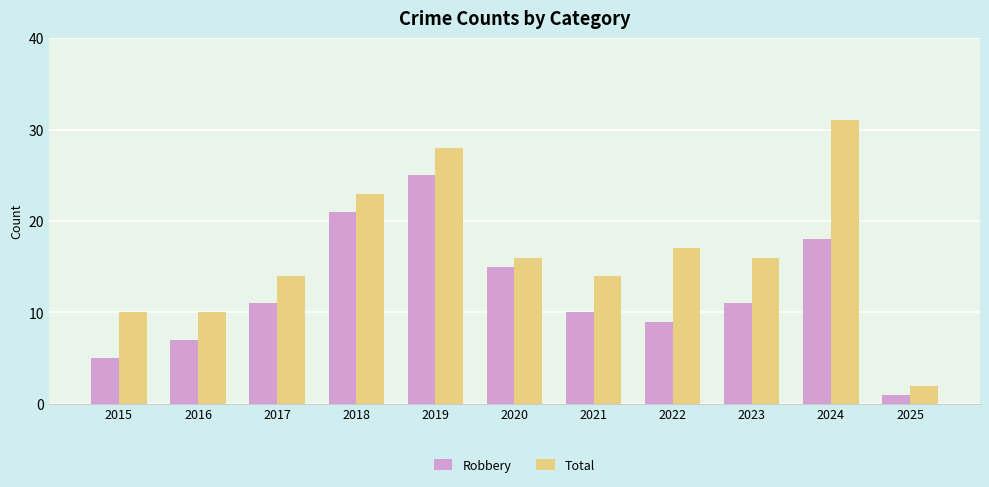

Rank the series at 2021 from highest to lowest value.

Total, Robbery